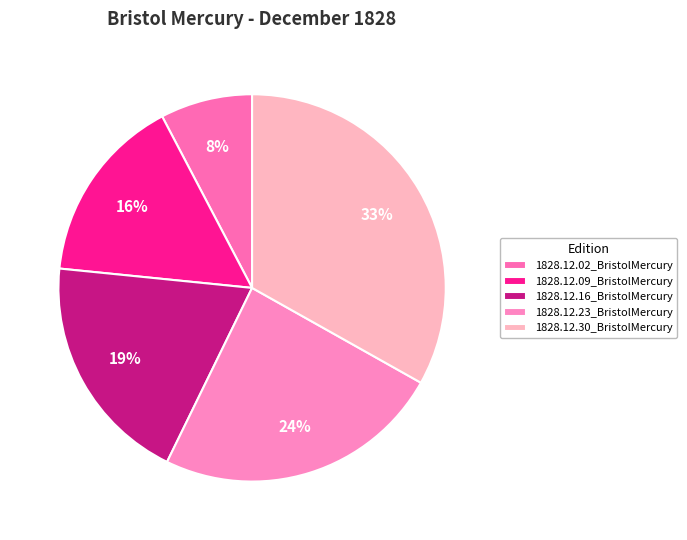

Is there any slice that represents more than half of the pie?

No